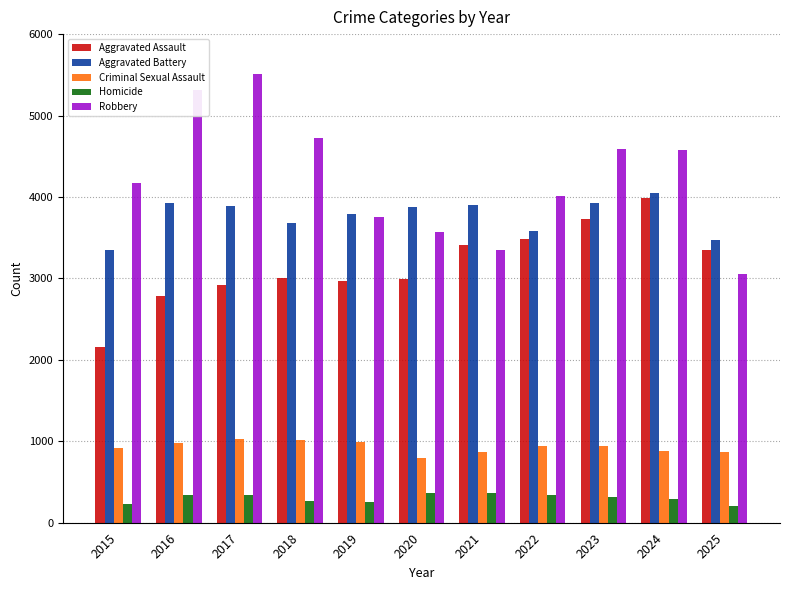

List the series in order of their peak value, lowest first.

Homicide, Criminal Sexual Assault, Aggravated Assault, Aggravated Battery, Robbery